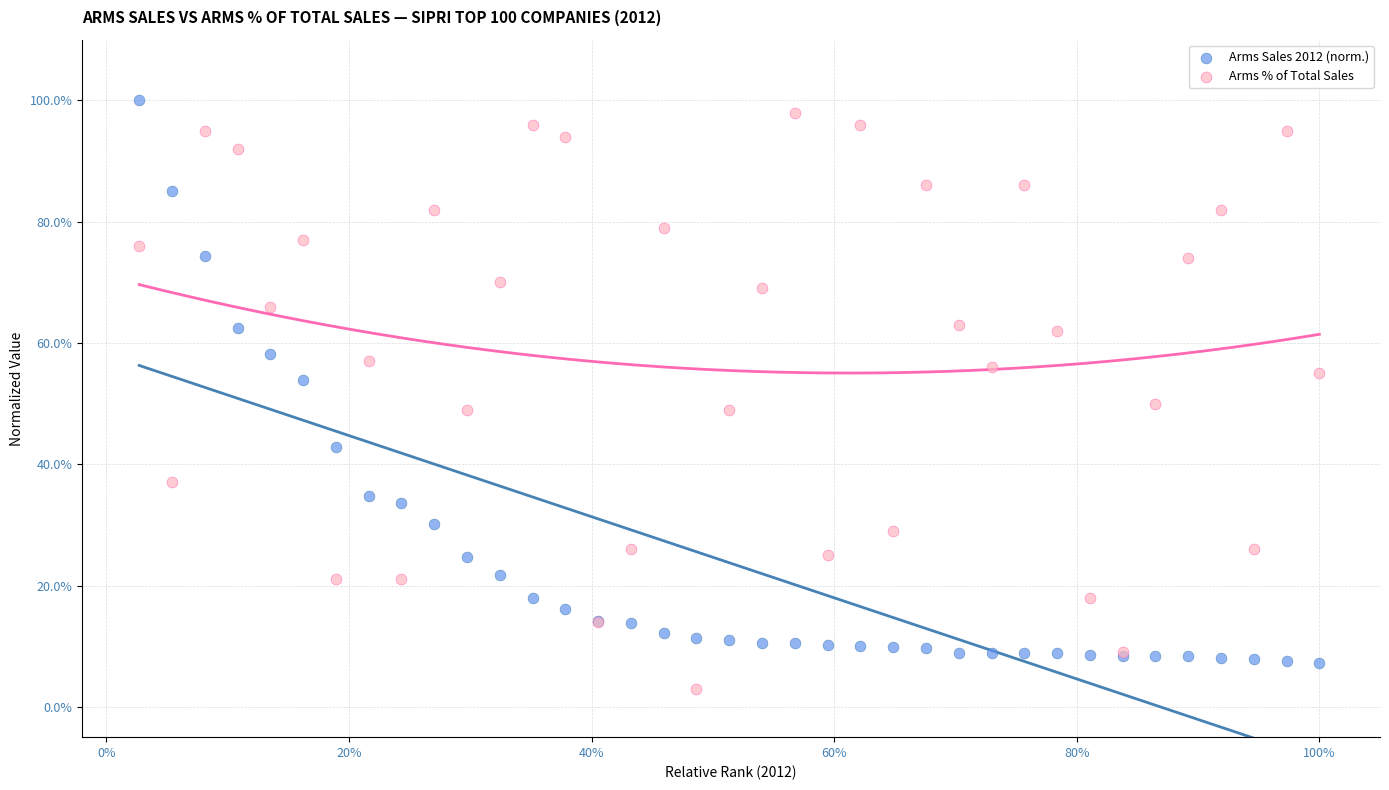

Which series reaches the maximum Y coordinate?

Arms Sales 2012 (norm.)